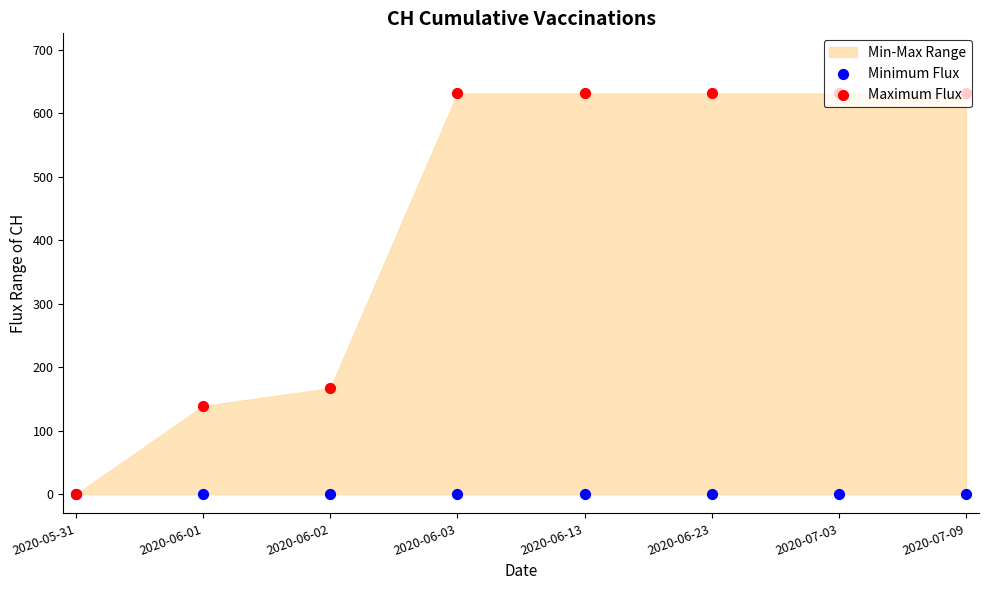

Which series reaches the maximum Y coordinate?

Maximum Flux